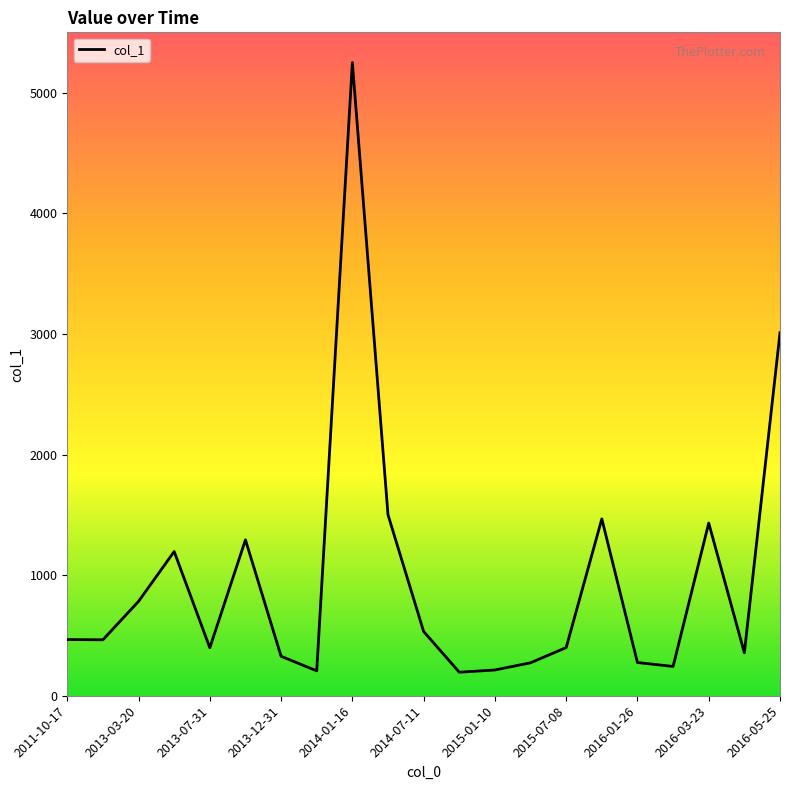

What is the smallest value displayed?

195.0